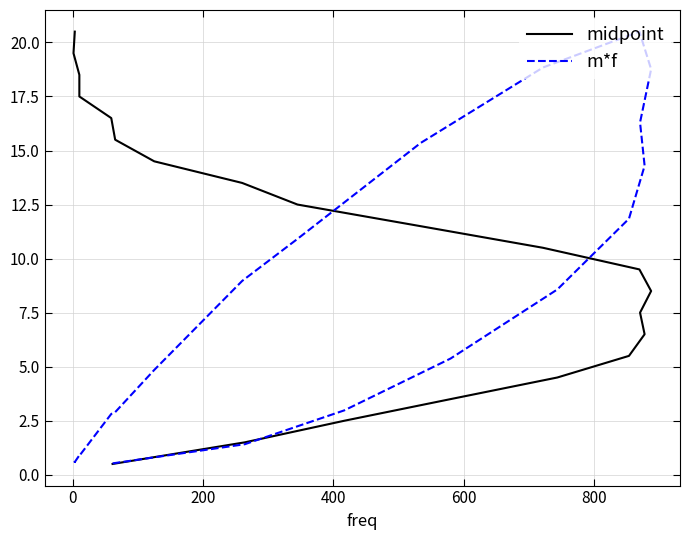

Reading left to right, list all the values displayed in this chart.

midpoint: 0.5	1.5	2.5	3.5	4.5	5.5	6.5	7.5	8.5	9.5	10.5	11.5	12.5	13.5	14.5	15.5	16.5	17.5	18.5	19.5	20.5
m*f: 0.5	1.4	3.0	5.4	8.6	11.8	14.3	16.3	18.8	20.5	18.8	15.3	10.9	9.0	4.8	2.9	2.8	0.9	0.9	0.5	0.6